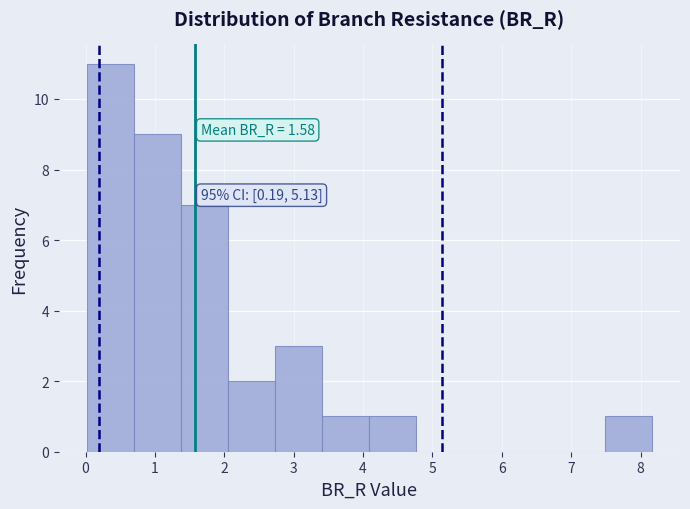

Which range on the x-axis has the tallest bar?

0.0 to 0.7